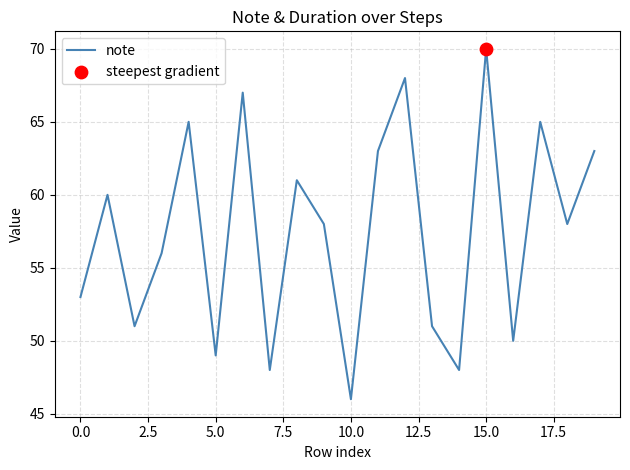

What is the minimum value shown in the chart?

46